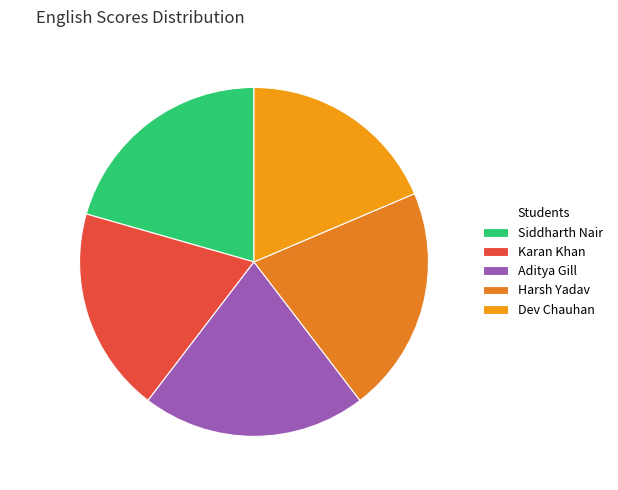

To the nearest percent, what is the difference between the largest and smallest slice percentages?

2%